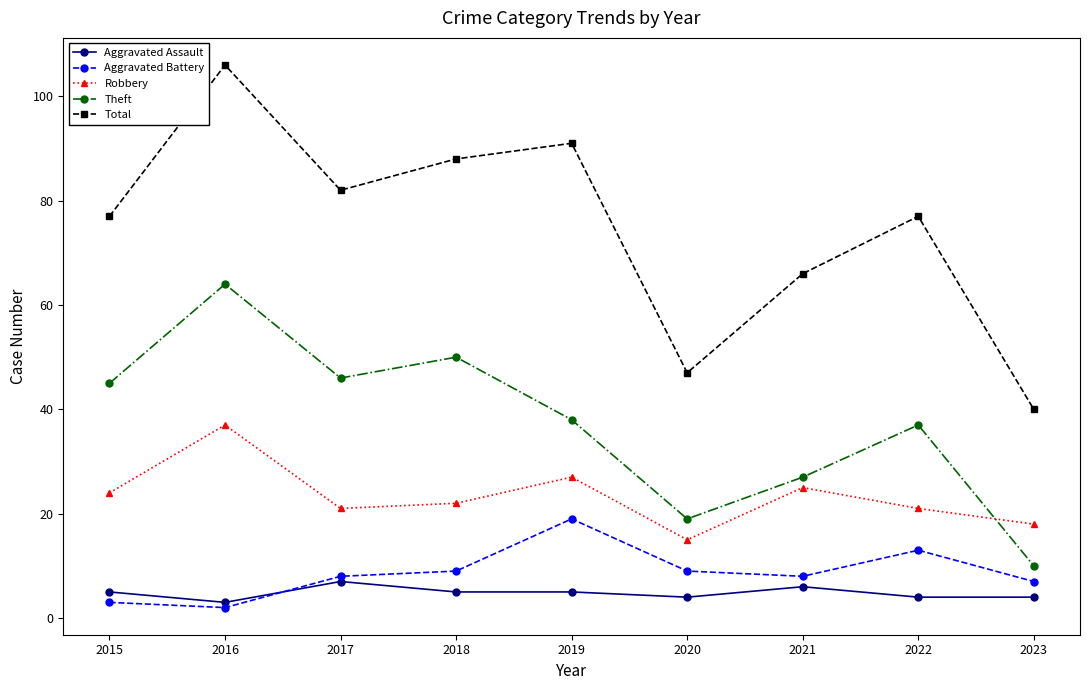

How many interior local valleys does the Robbery series have?

2